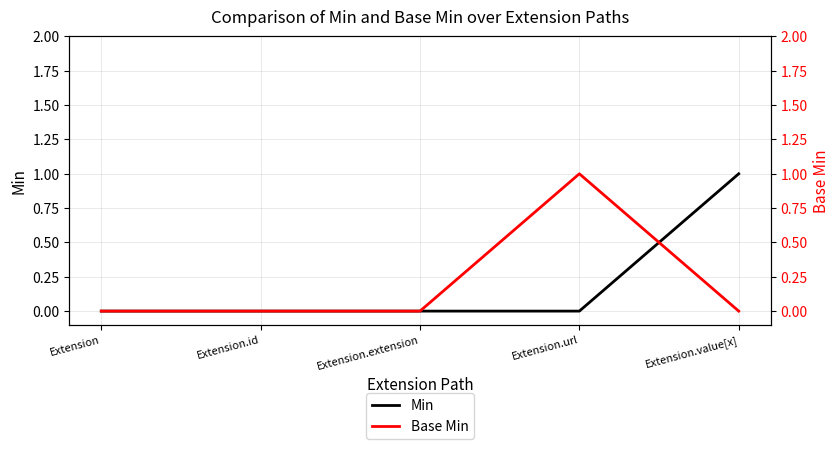

What are all the series names shown in the legend?

Min, Base Min